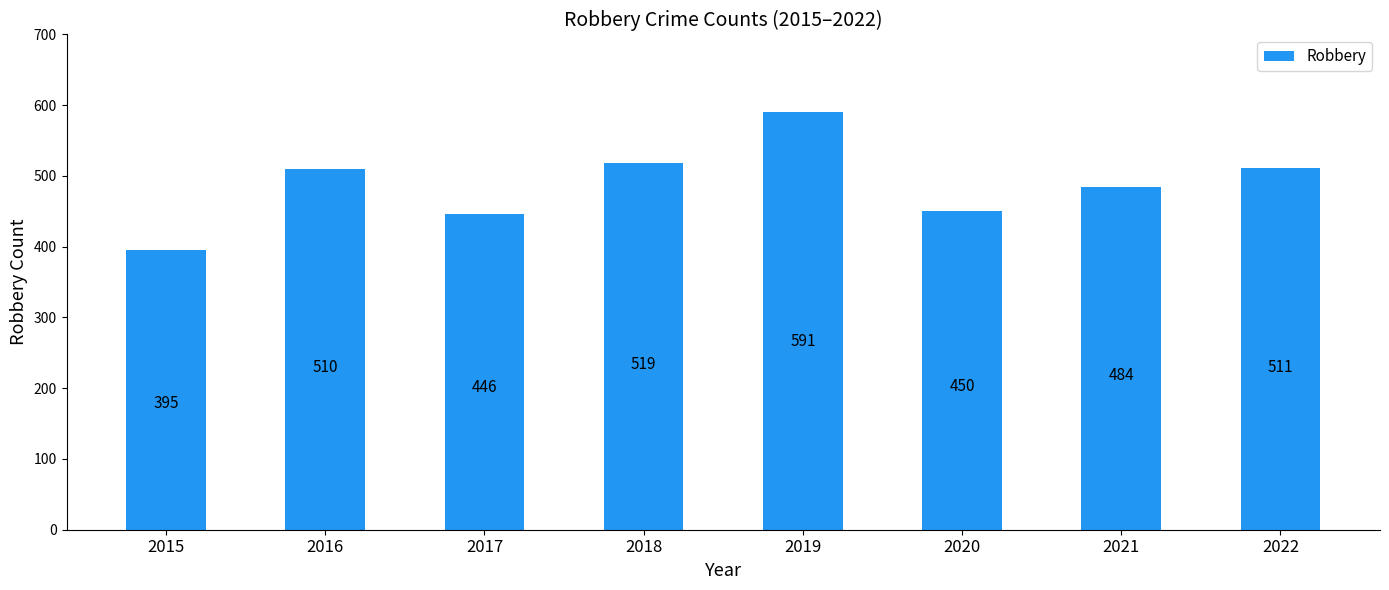

True or false: the data shows 395 at 2015.

True